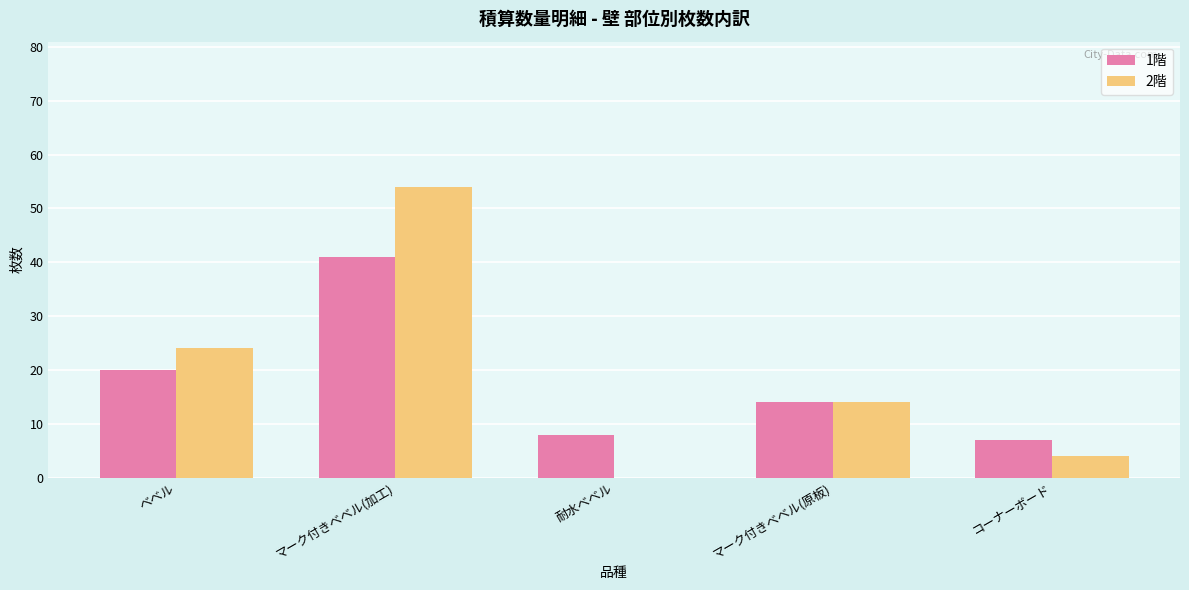

Is it true that 2階 equals 82 at マーク付きベベル(加工)?

False